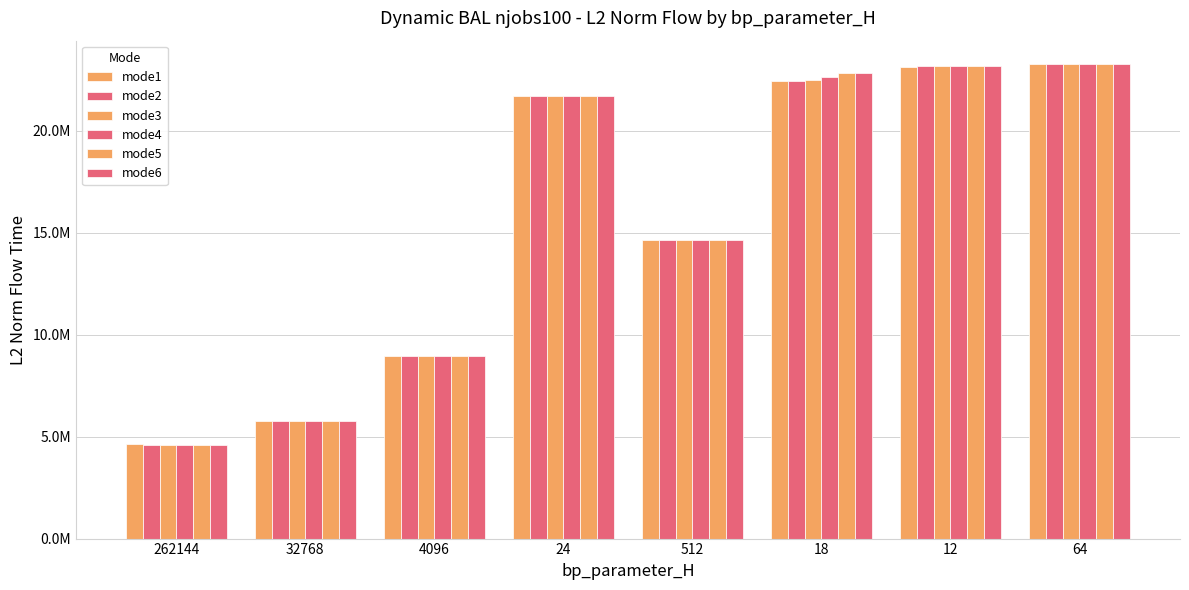

Does the chart contain any negative values?

No